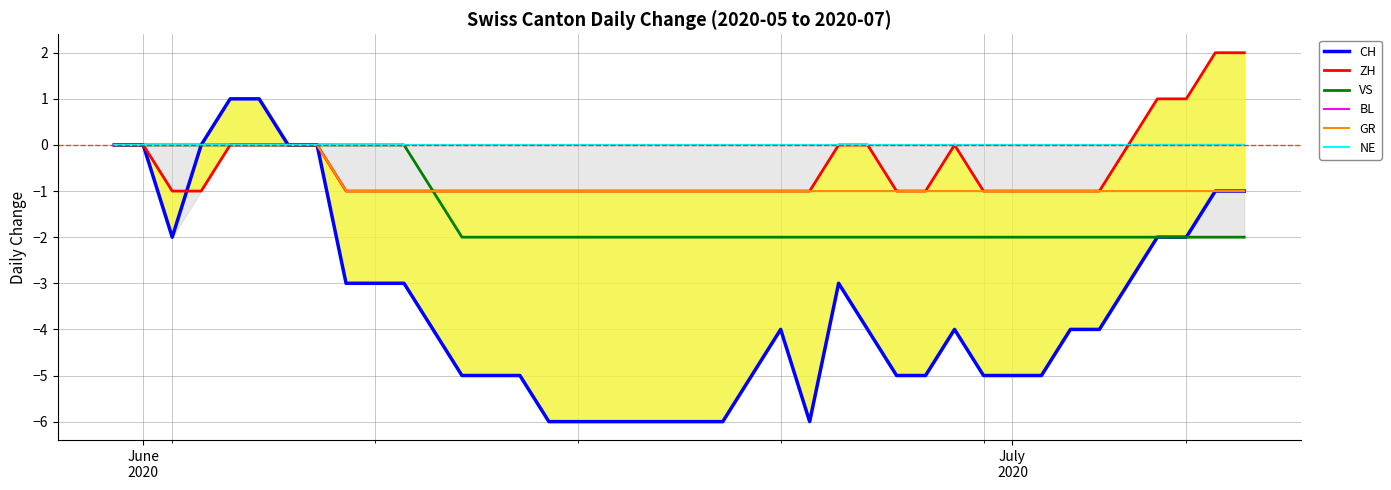

Rank the series by their maximum value, from lowest to highest.

VS, BL, GR, NE, CH, ZH